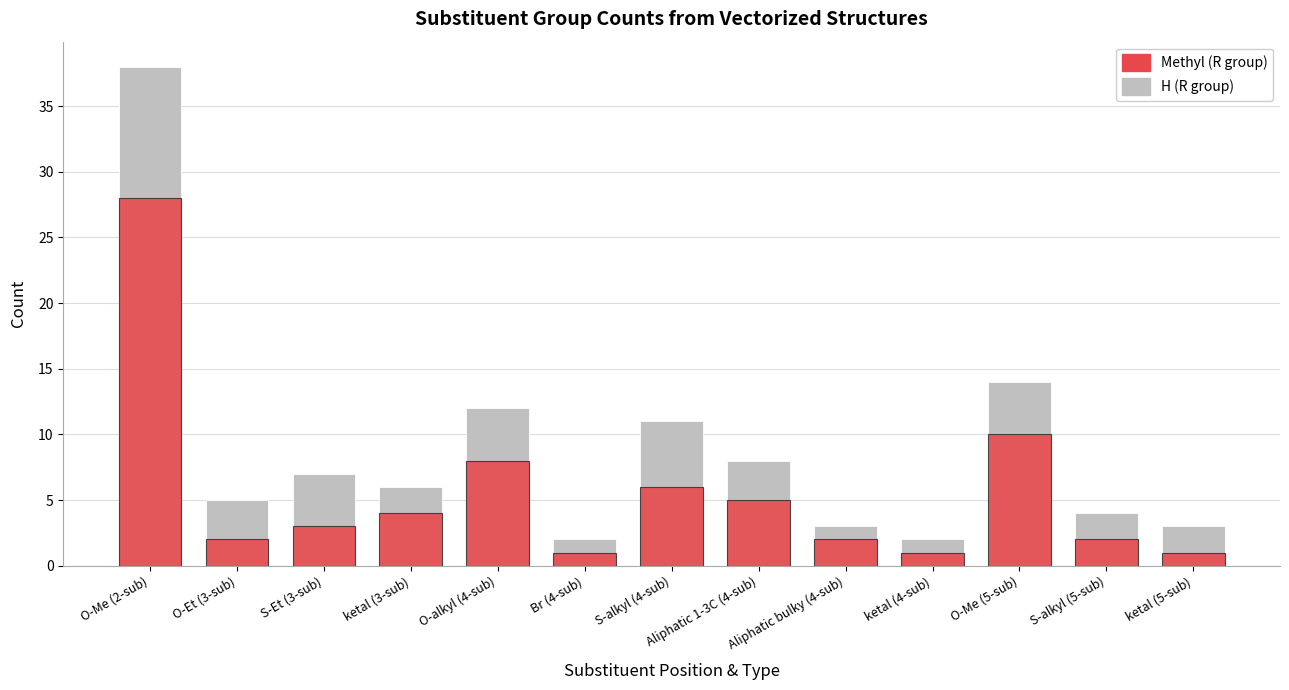

What position from the right is O-Et (3-sub)?

12